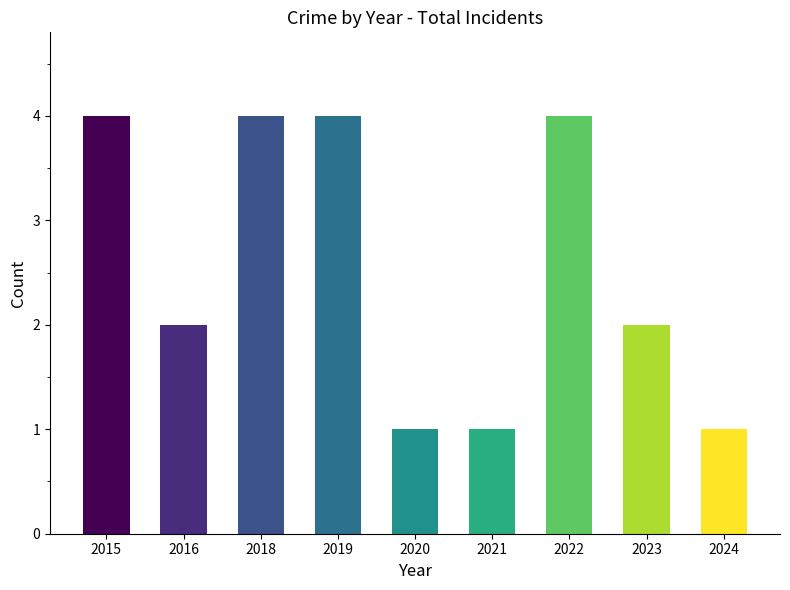

What is the change in value from 2023 to 2024?

-1